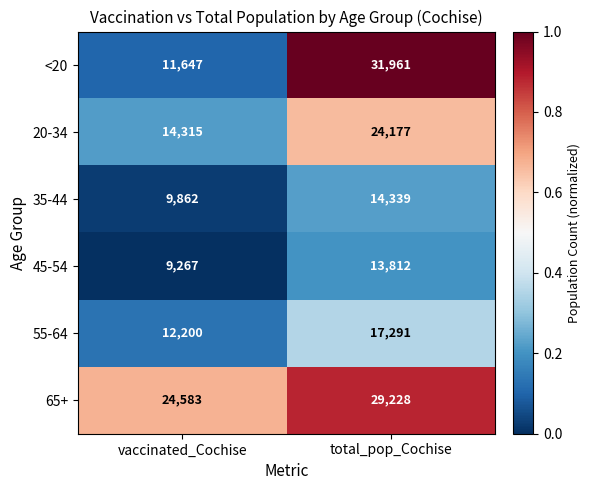

Between vaccinated_Cochise and total_pop_Cochise, which series saw the biggest shift?

<20